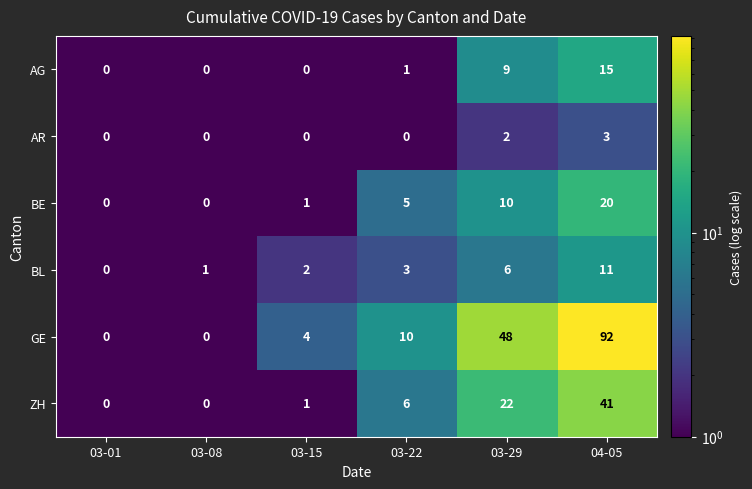

What is the average value of the ZH series?

12